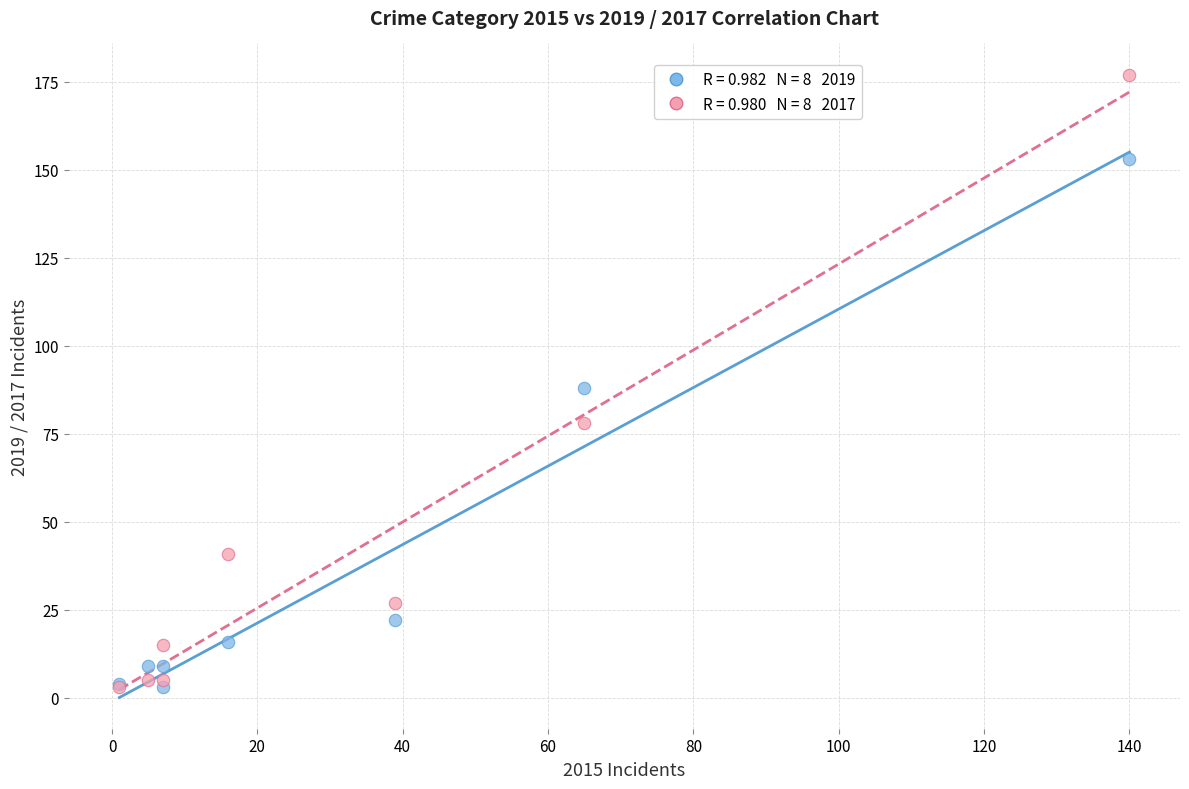

Across all series, what Y value is closest to 90?

88